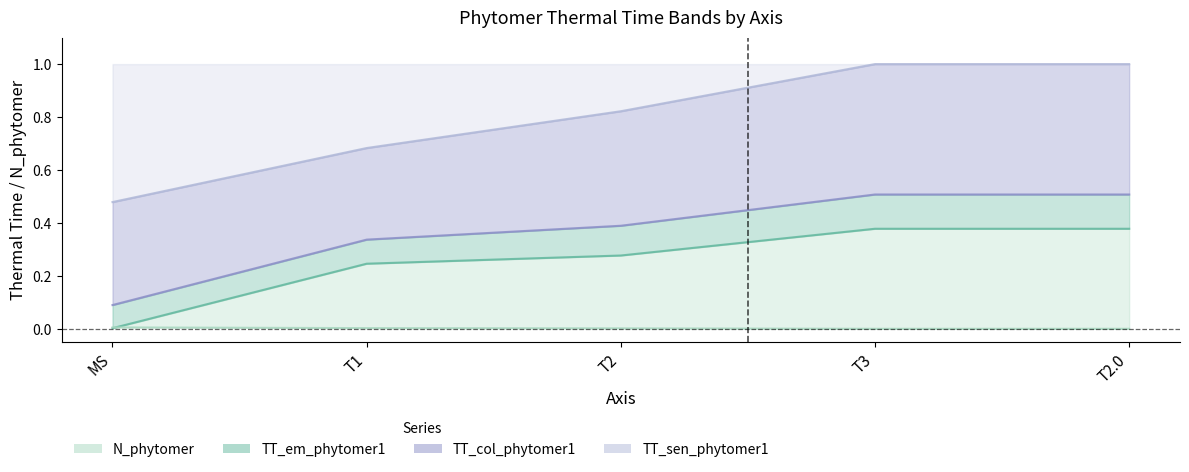

Reading right to left, extract all data points from this chart.

N_phytomer: T2.0=0.0	T3=0.0	T2=0.0	T1=0.0	MS=0.0
TT_em_phytomer1: T2.0=0.4	T3=0.4	T2=0.3	T1=0.2	MS=0.0
TT_col_phytomer1: T2.0=0.5	T3=0.5	T2=0.4	T1=0.3	MS=0.1
TT_sen_phytomer1: T2.0=1.0	T3=1.0	T2=0.8	T1=0.7	MS=0.5